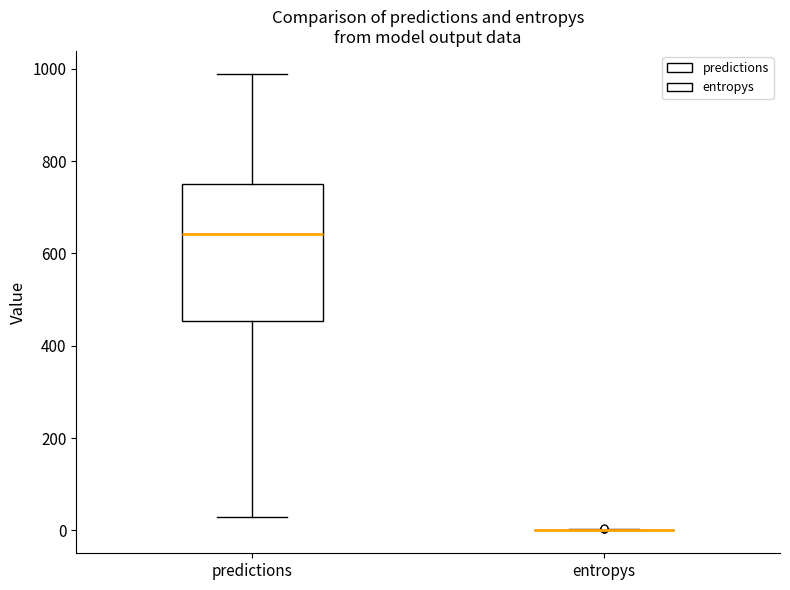

Which box is the tallest, from its lower edge to its upper edge?

predictions